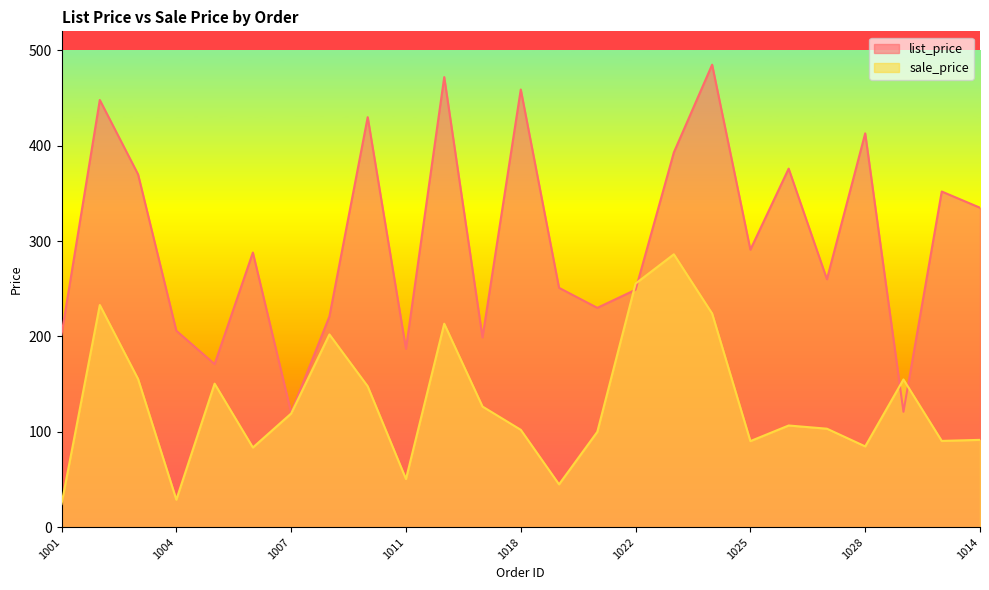

Reading left to right, extract all data points from this chart.

list_price: 202.0	448.0	370.0	206.0	171.0	288.0	120.0	221.0	430.0	187.0	472.0	199.0	459.0	251.0	230.0	249.0	393.0	485.0	291.0	376.0	260.0	413.0	121.0	352.0	335.0
sale_price: 24.2	233.0	155.4	28.8	150.5	83.5	119.2	202.1	147.7	50.5	213.3	126.5	102.1	44.9	100.0	255.4	286.1	224.1	90.2	106.6	103.2	84.7	154.9	90.5	91.5